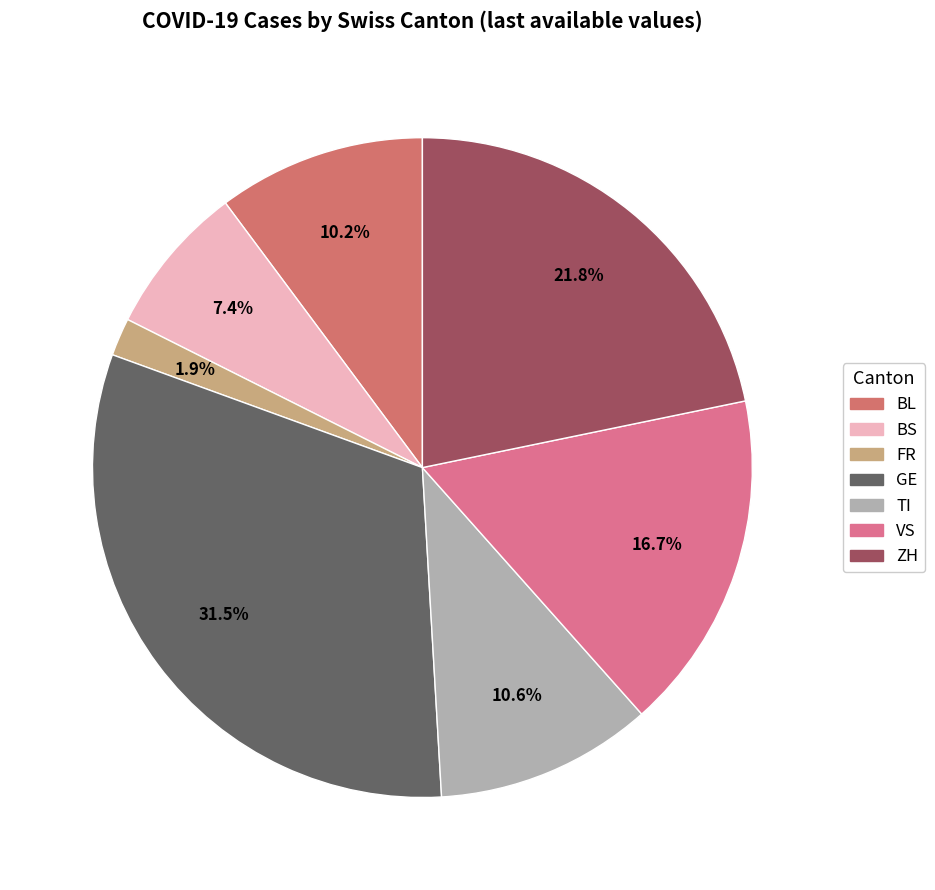

What is the change in value from FR to ZH?

+43